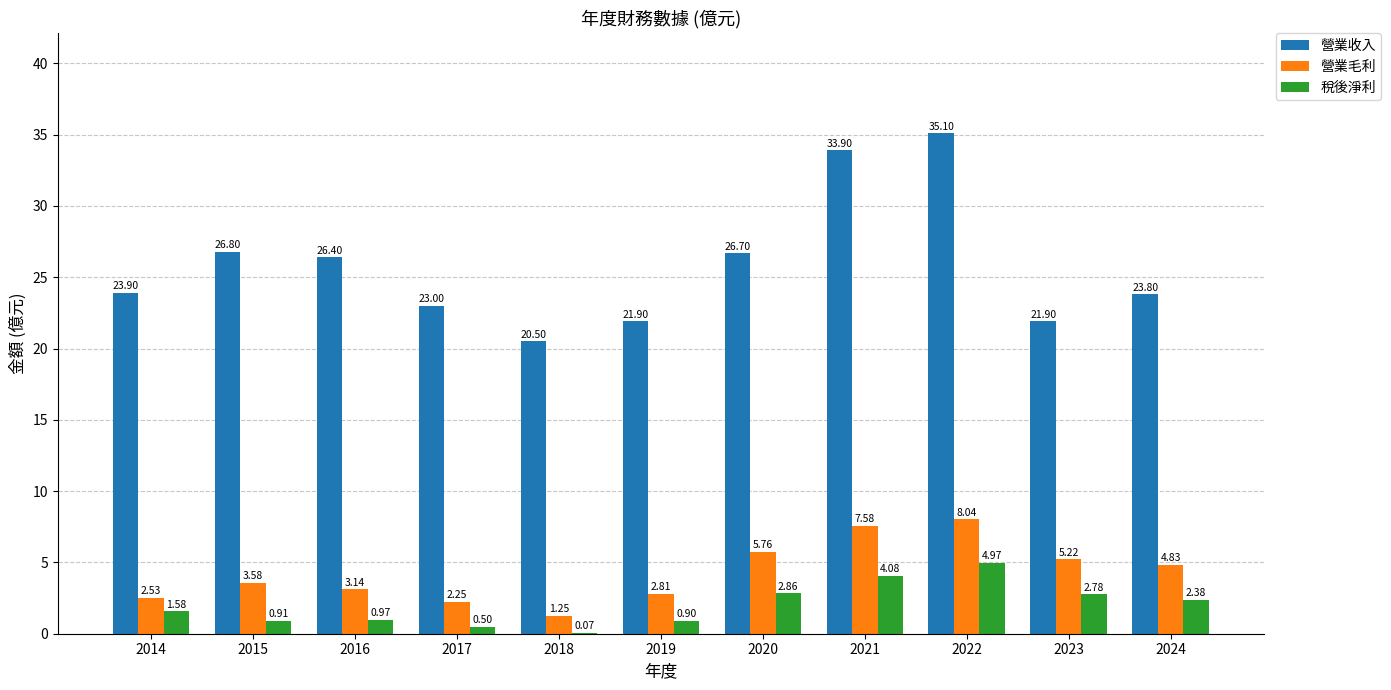

Which series changed the most between 2015 and 2016?

營業毛利